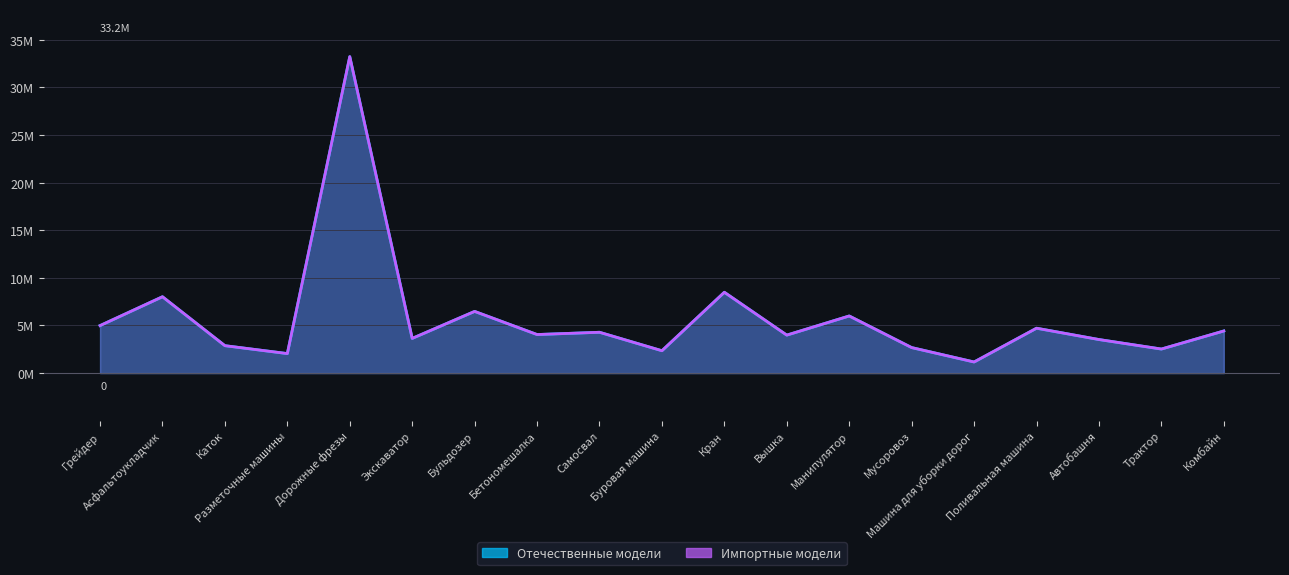

Reading left to right, what are all the values shown in this chart?

Отечественные модели: Грейдер=5.0	Асфальтоукладчик=8.0	Каток=2.9	Разметочные машины=2.0	Дорожные фрезы=33.2	Экскаватор=3.6	Бульдозер=6.5	Бетономешалка=4.0	Самосвал=4.3	Буровая машина=2.4	Кран=8.5	Вышка=4.0	Манипулятор=6.0	Мусоровоз=2.7	Машина для уборки дорог=1.2	Поливальная машина=4.7	Автобашня=3.5	Трактор=2.5	Комбайн=4.4
Импортные модели: Грейдер=5.0	Асфальтоукладчик=8.0	Каток=2.9	Разметочные машины=2.0	Дорожные фрезы=33.2	Экскаватор=3.6	Бульдозер=6.5	Бетономешалка=4.0	Самосвал=4.3	Буровая машина=2.4	Кран=8.5	Вышка=4.0	Манипулятор=6.0	Мусоровоз=2.7	Машина для уборки дорог=1.2	Поливальная машина=4.7	Автобашня=3.5	Трактор=2.5	Комбайн=4.4